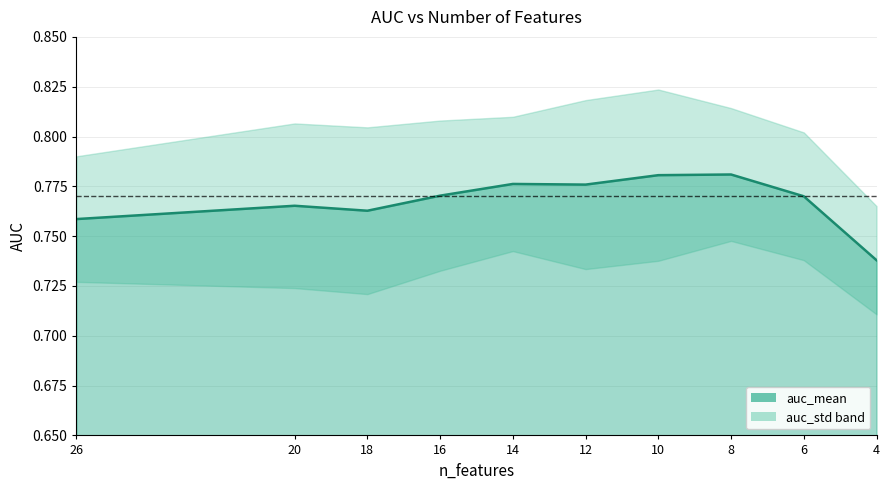

The chart shows a value of 1.1 at 12. True or false?

False